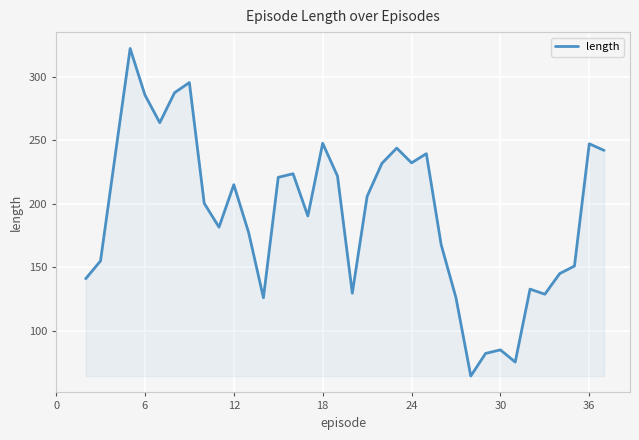

What is the greatest value displayed?

322.2